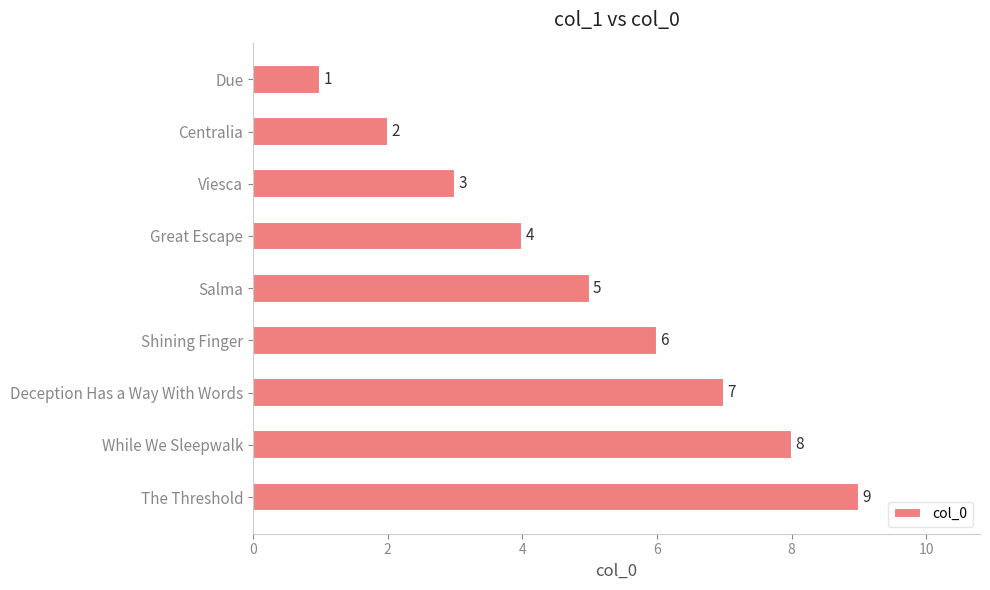

The value at Great Escape is 1. True or false?

False